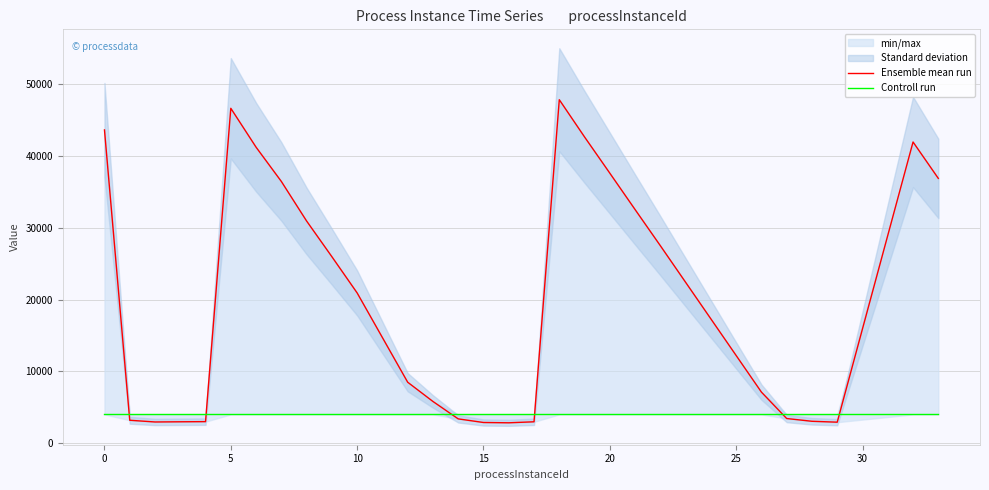

Is this an area chart (filled region under the line)?

No